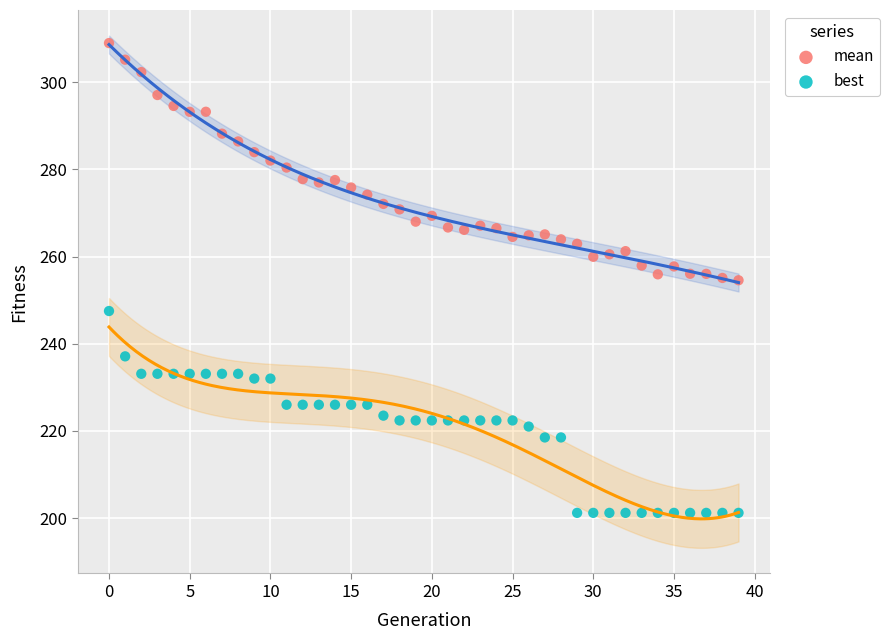

Which series has the largest Y range (max minus min)?

mean